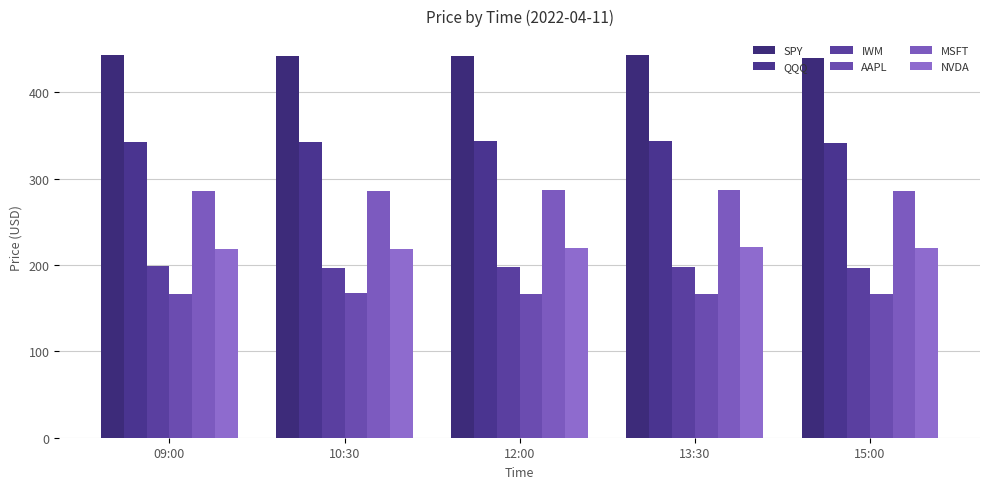

What position from the right is 10:30?

4